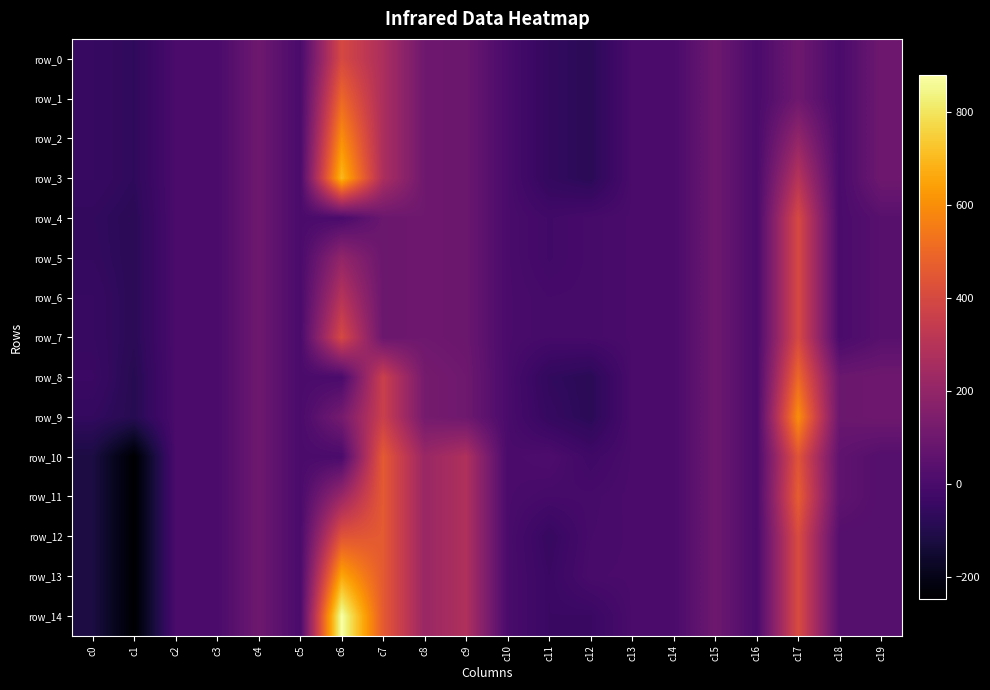

What is the total value across all series at c13?

1